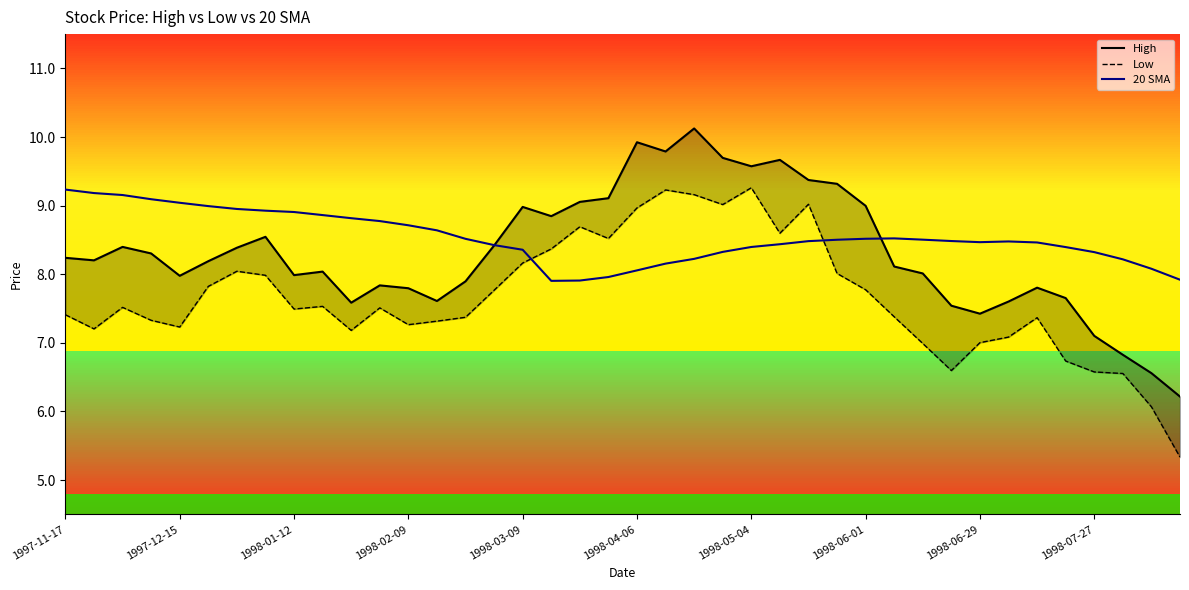

At how many categories does at least one series exceed 7?

40